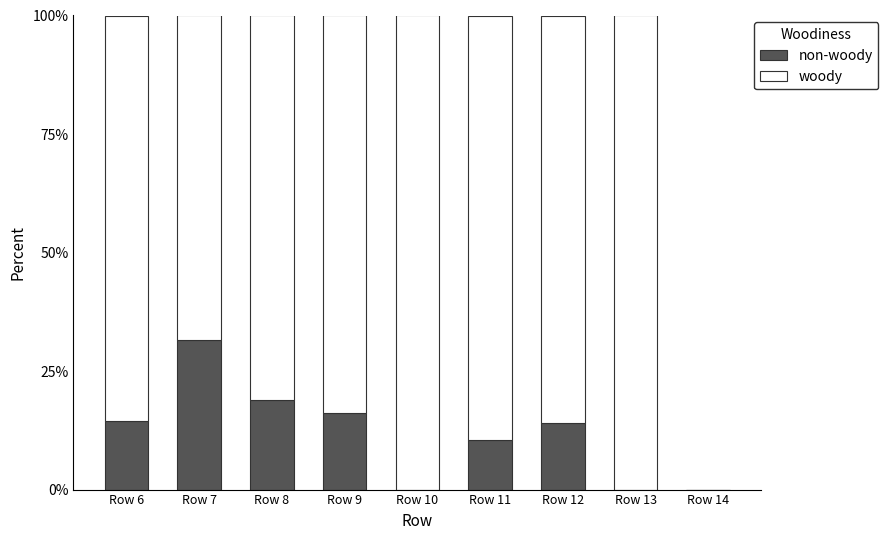

How many categories are shown in the chart?

9